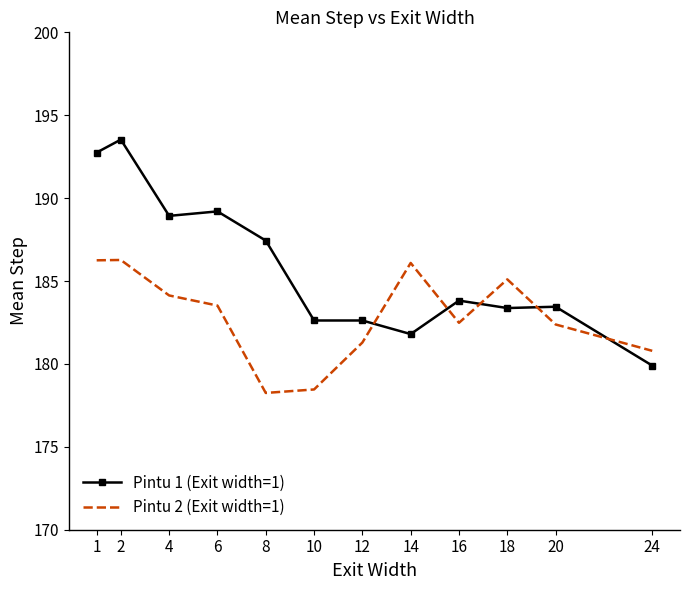

At 2, list the series in order from smallest to largest.

Pintu 2 (Exit width=1), Pintu 1 (Exit width=1)